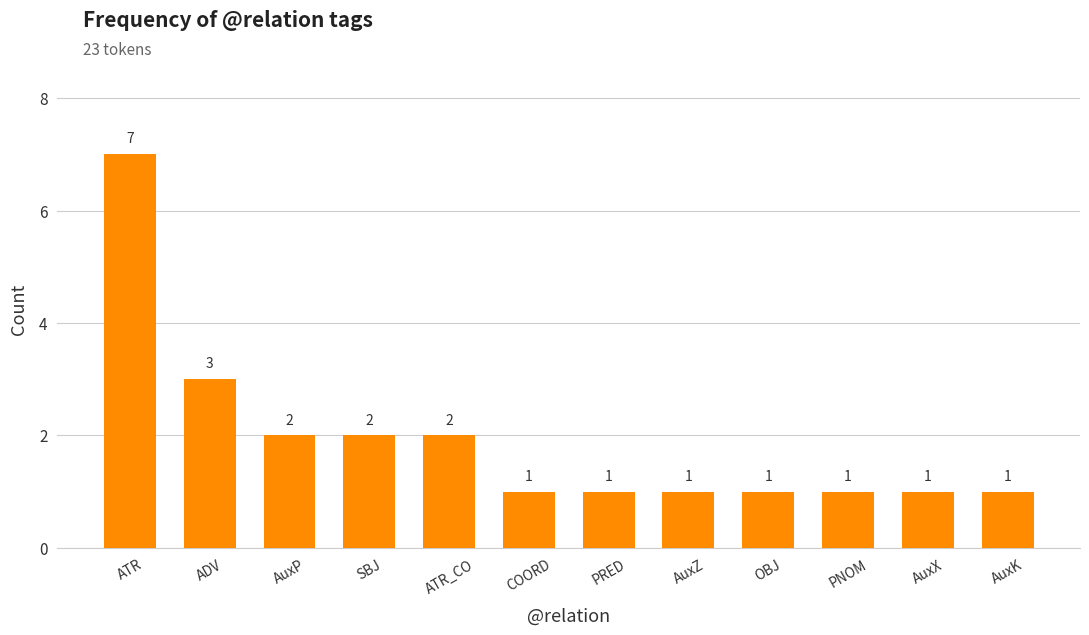

The value at PNOM is 1. True or false?

True